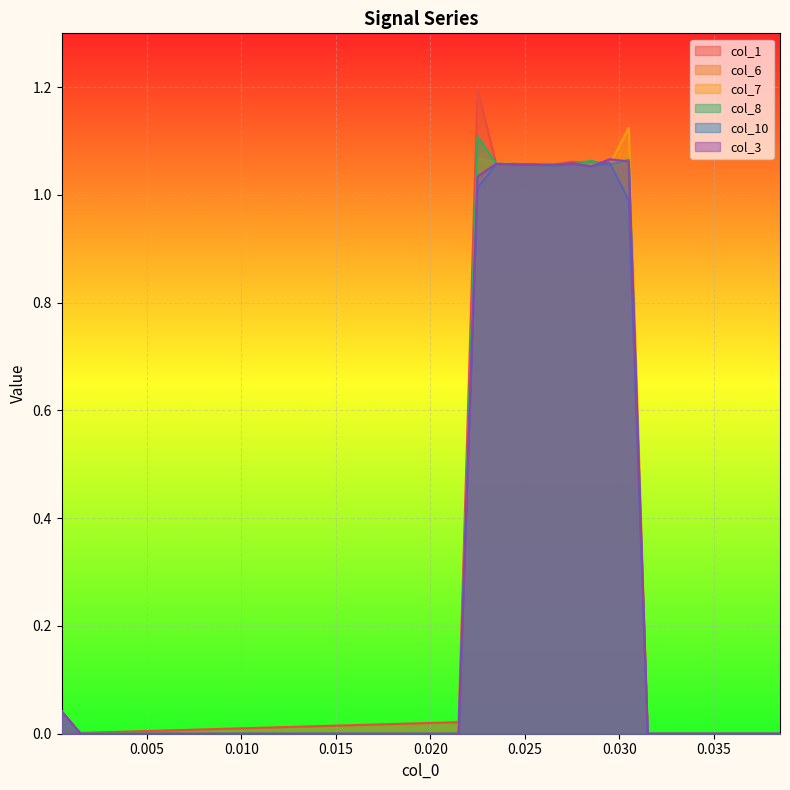

The col_7 series shows 0.5 at 0.0215. True or false?

False